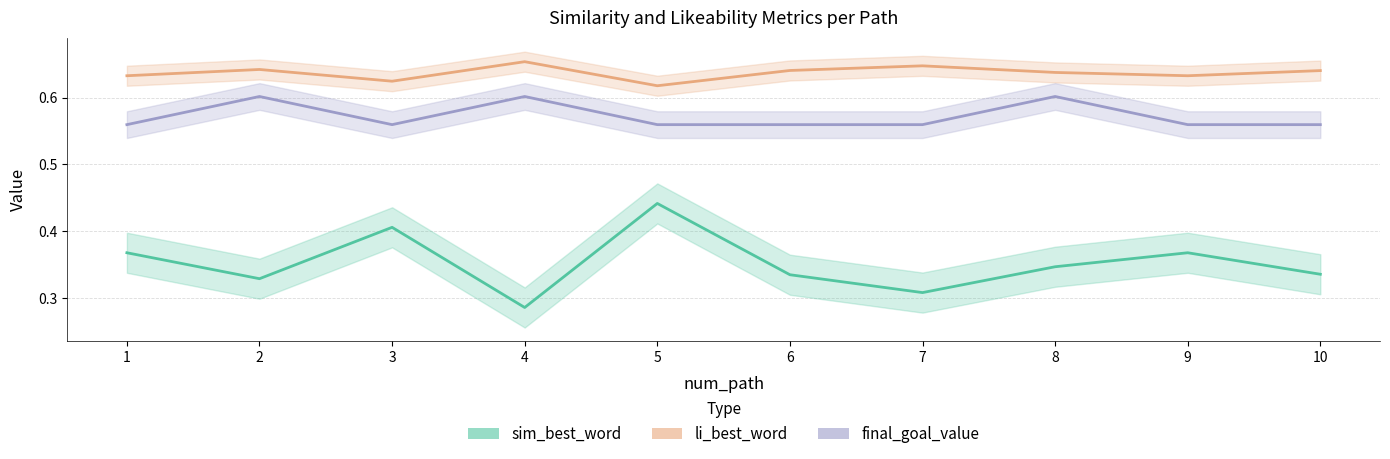

True or false: li_best_word has a value of 0.6 at 7.

True